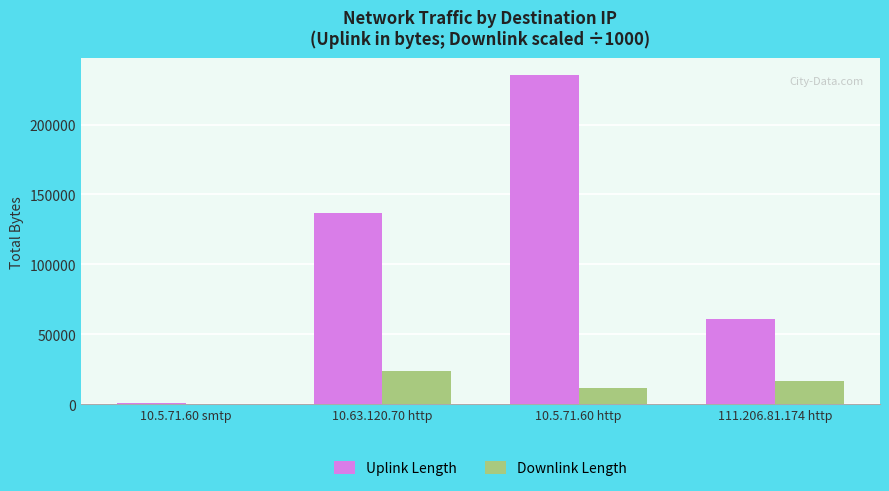

What is the total value across all series at 111.206.81.174 http?

76940.5